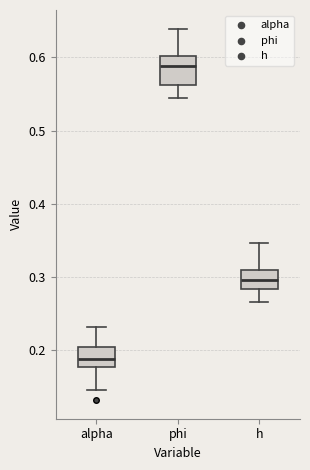

Reading left to right, read every box against the y-axis: the position of its median line, the range the box covers, and the ends of its whiskers. The values are not printed on the chart, so give them approximately, as read against the axis.

alpha: median 0.19, box 0.18 to 0.20, whiskers 0.15 to 0.23
phi: median 0.59, box 0.56 to 0.60, whiskers 0.55 to 0.64
h: median 0.30, box 0.28 to 0.31, whiskers 0.27 to 0.35